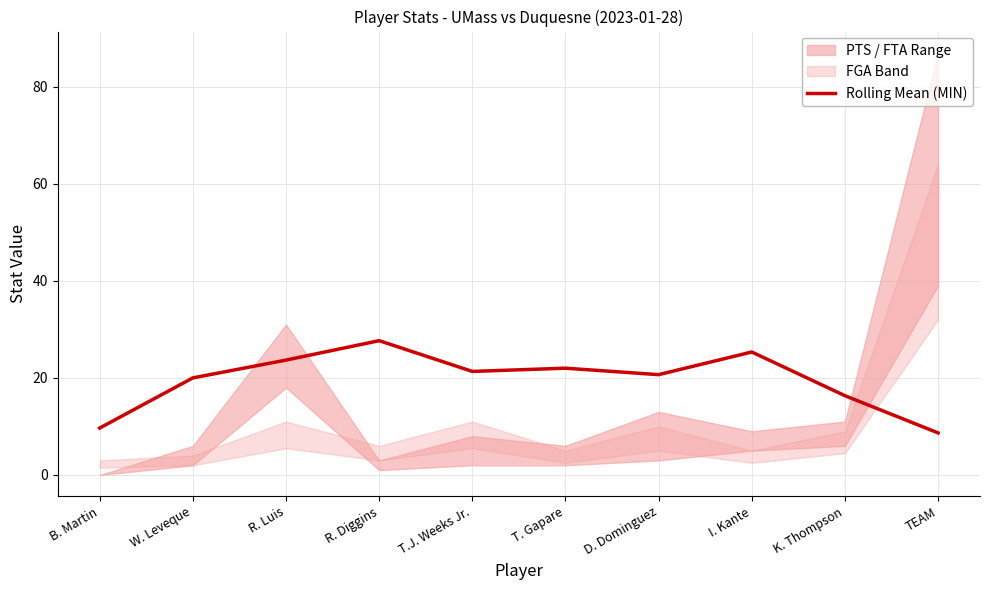

What position from the right is T. Gapare?

5